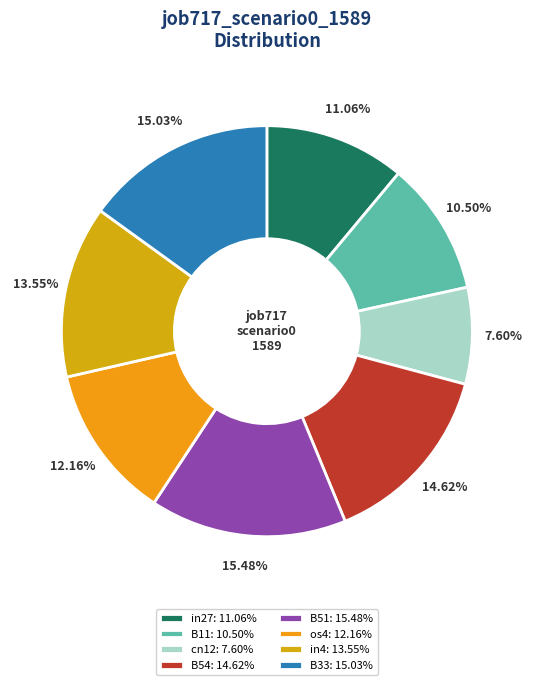

Is it true that B51 is 3% of the pie?

False